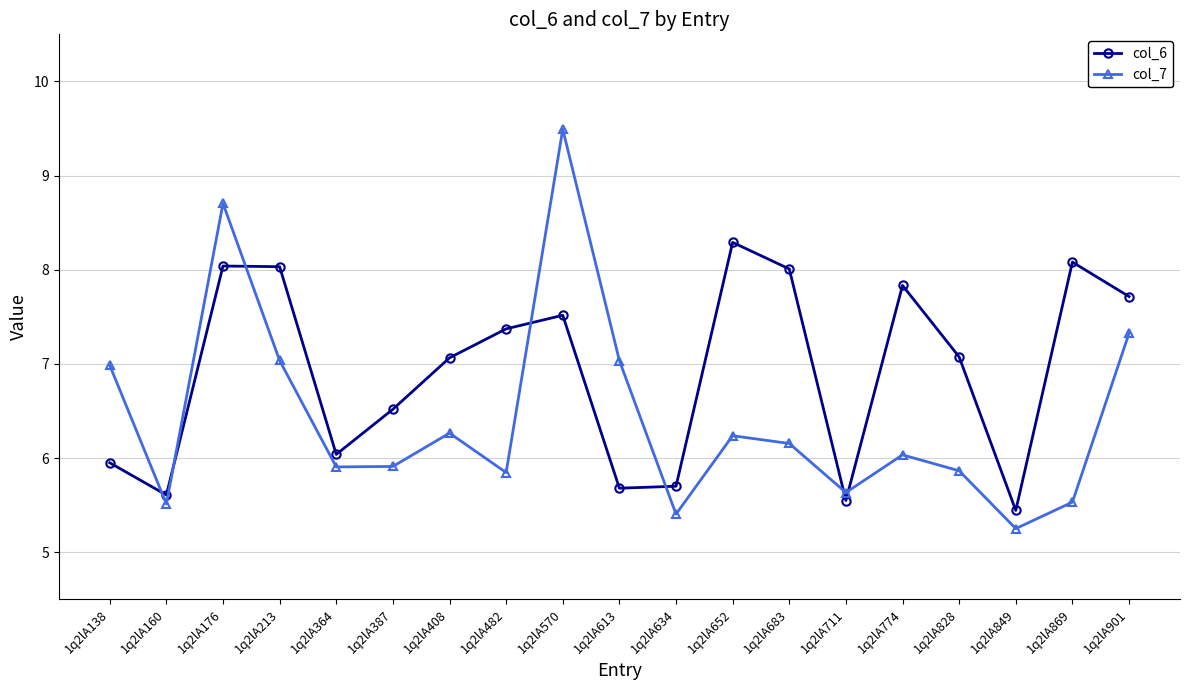

How many distinct data groups are displayed?

2